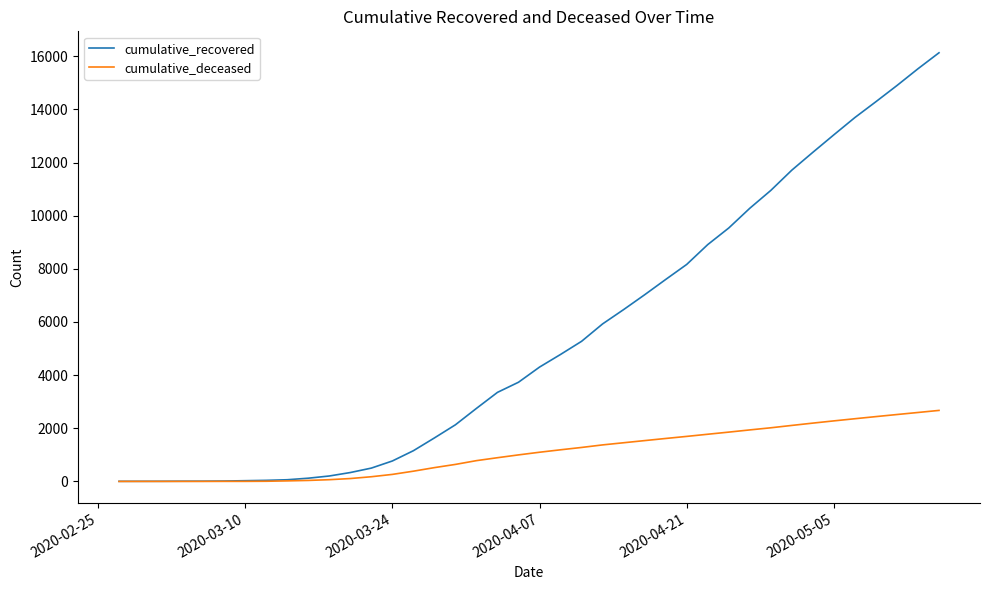

What is the average value of the cumulative_deceased series?

1072